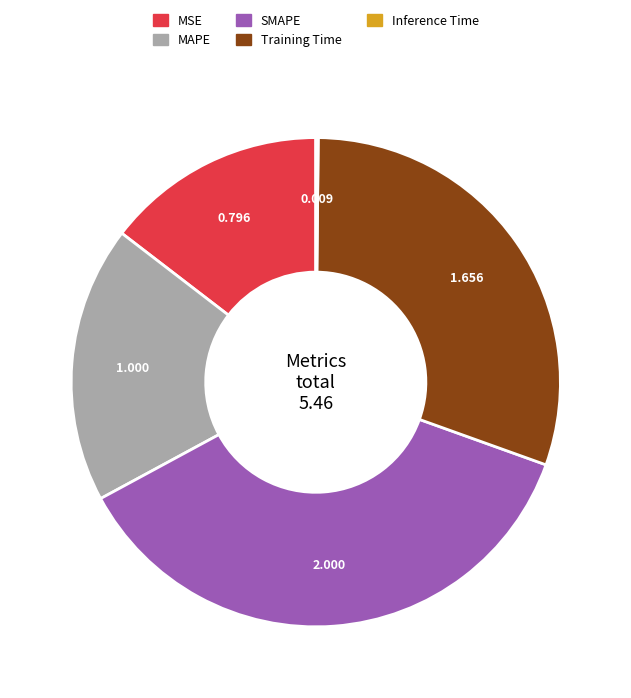

Which slice is the largest?

SMAPE